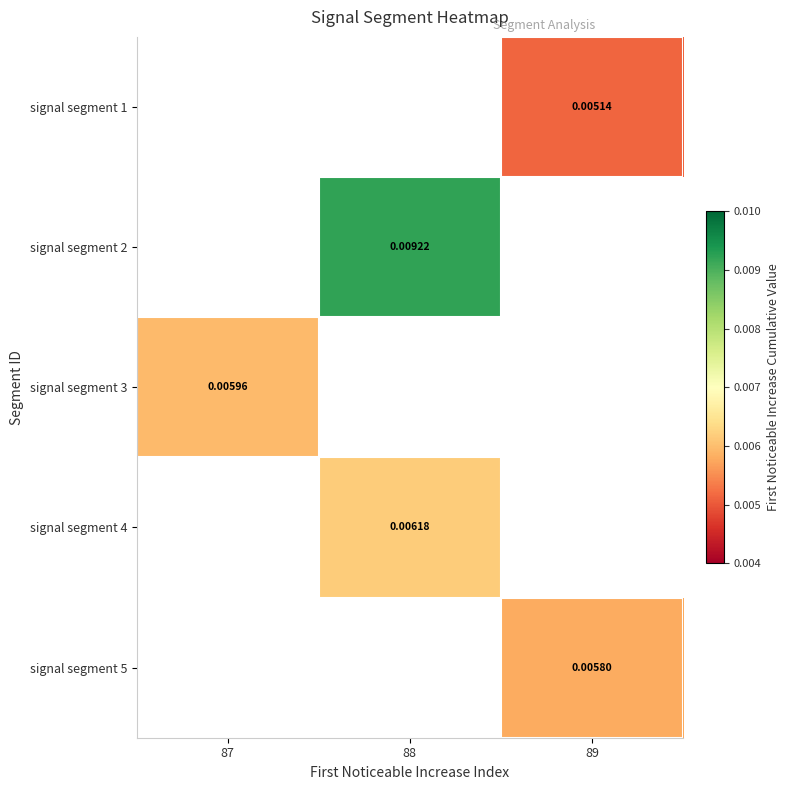

How many distinct data groups are displayed?

5